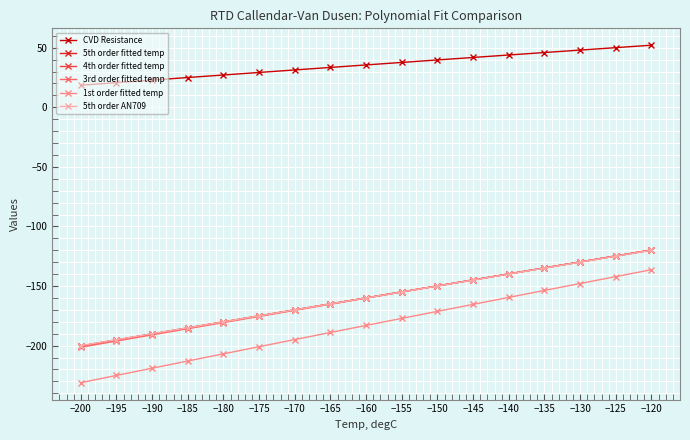

Which series has the largest range (max minus min)?

1st order fitted temp